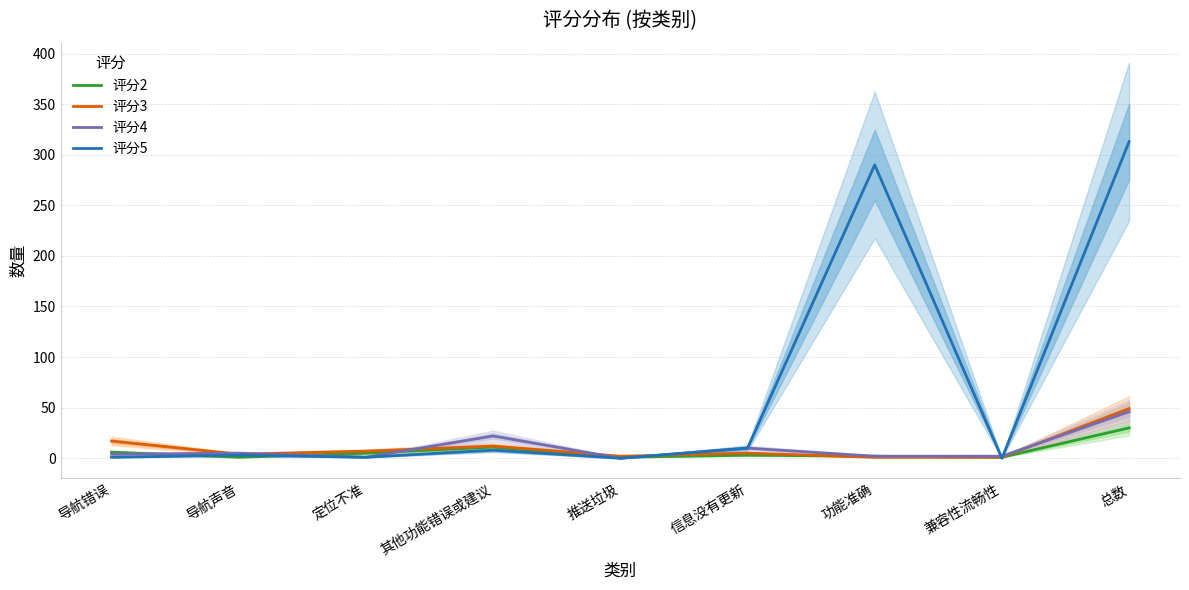

How many interior local peaks does the 评分3 series have?

2